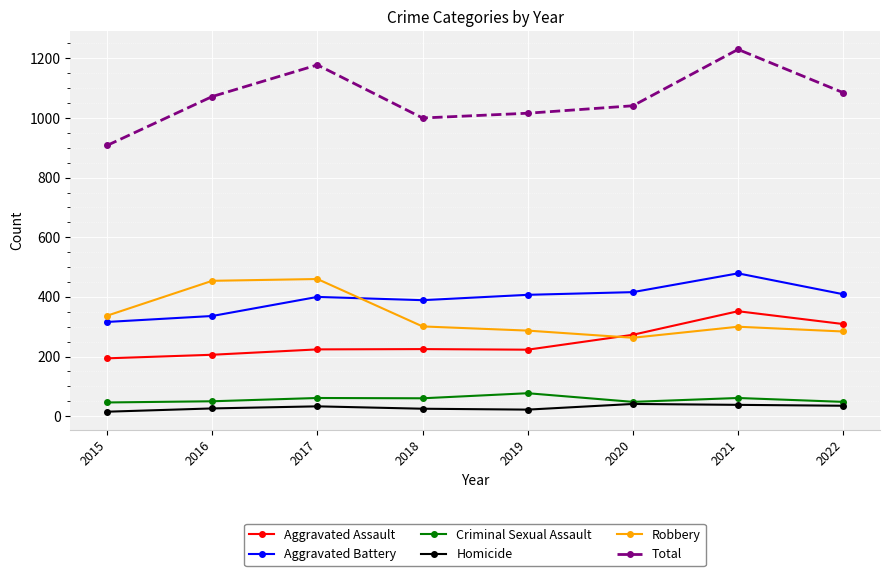

Which series has the largest range (max minus min)?

Total